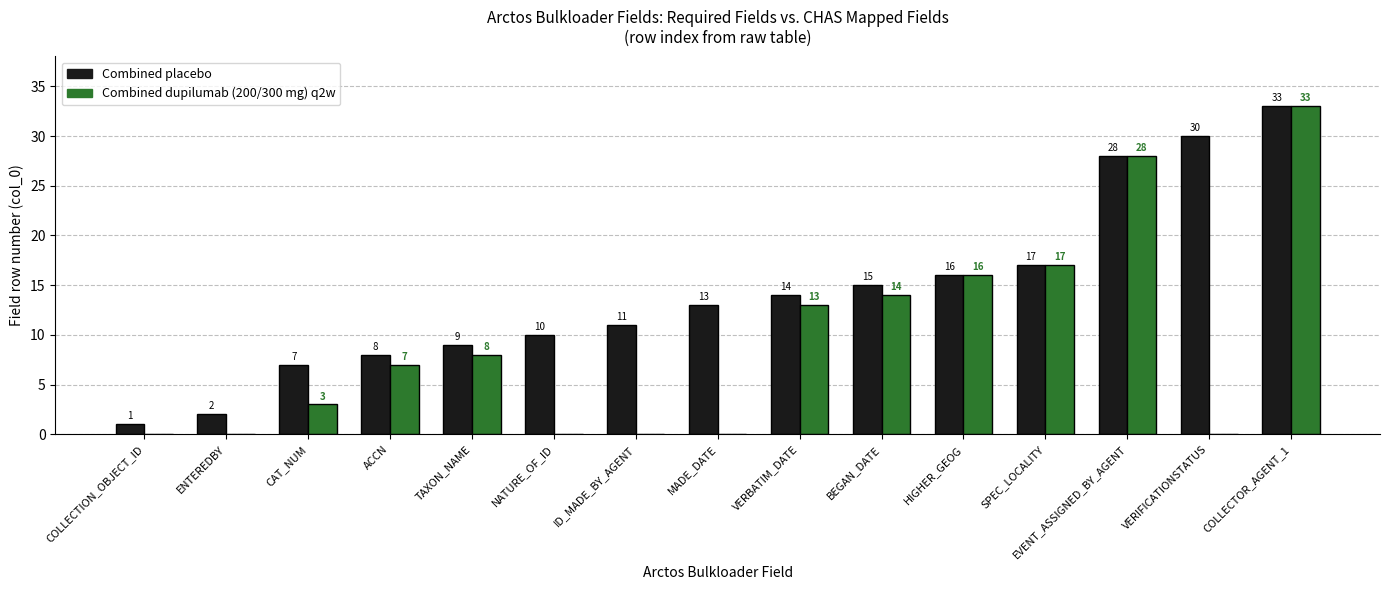

At which category is the sum across all series the highest?

COLLECTOR_AGENT_1